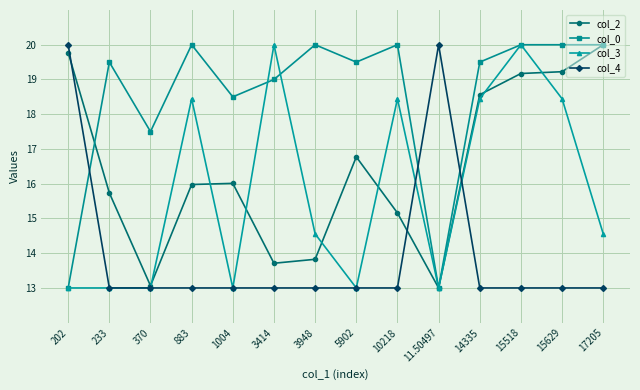

What is the approximate value of col_3 at 15629?

18.4